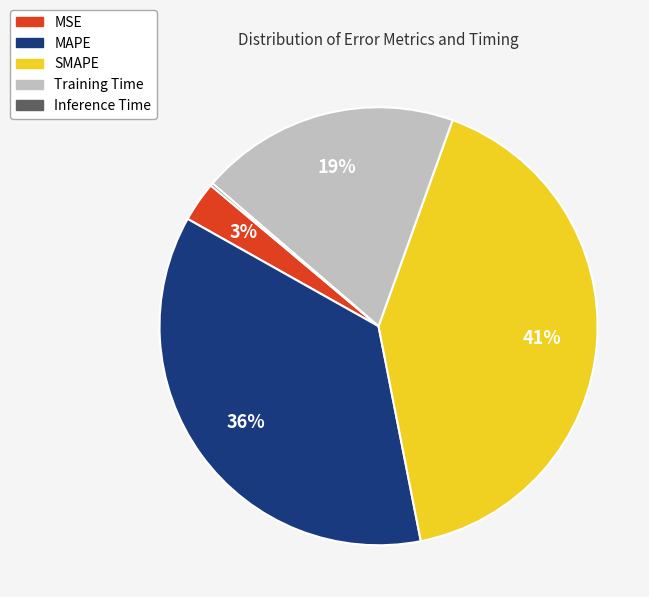

Is the sum of MSE and Training Time greater than half?

No